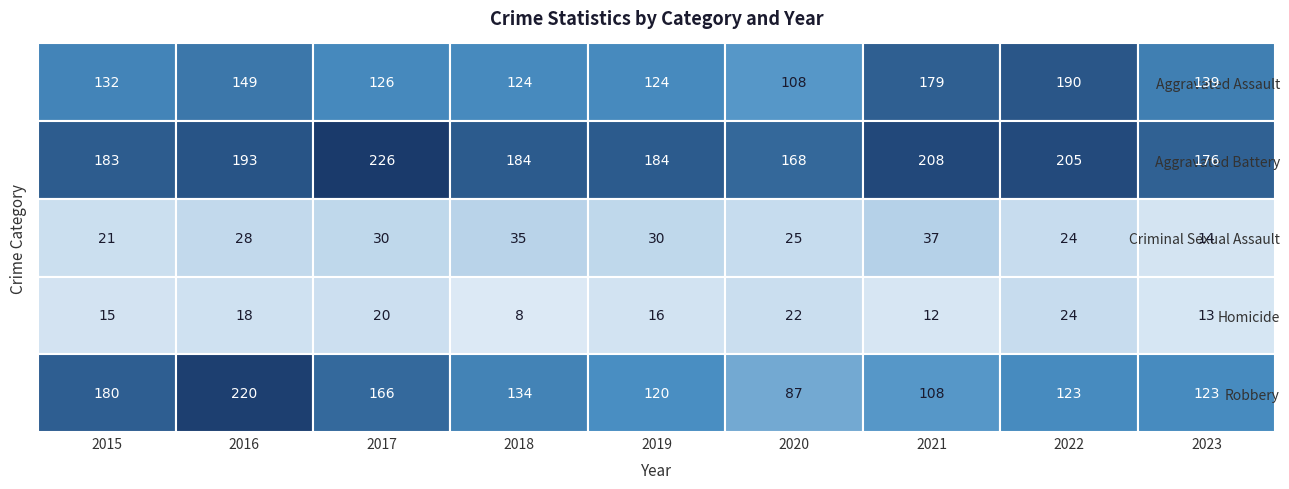

Rank the series by their maximum value, from lowest to highest.

Homicide, Criminal Sexual Assault, Aggravated Assault, Robbery, Aggravated Battery